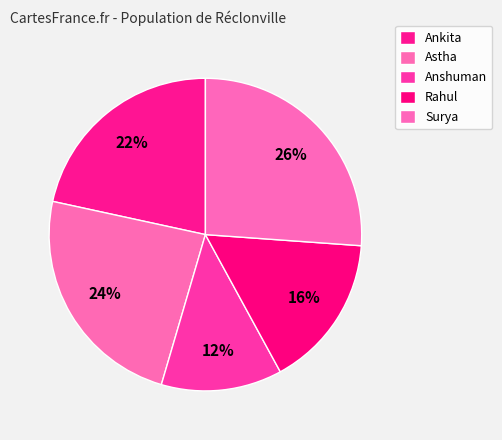

How many segments does this pie chart have?

5